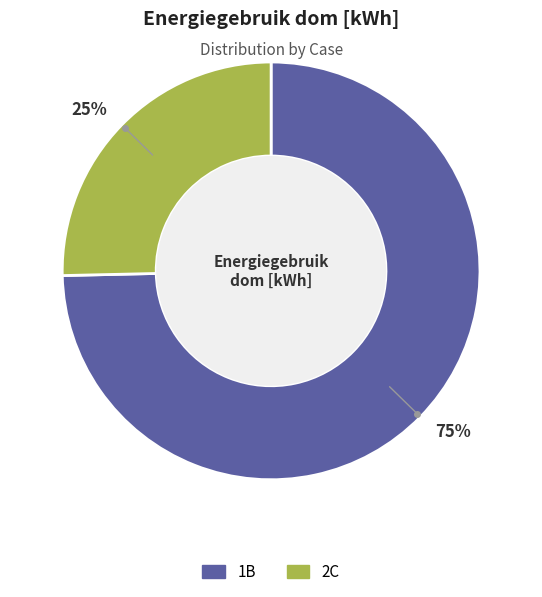

To the nearest percent, what is the average slice percentage?

50%